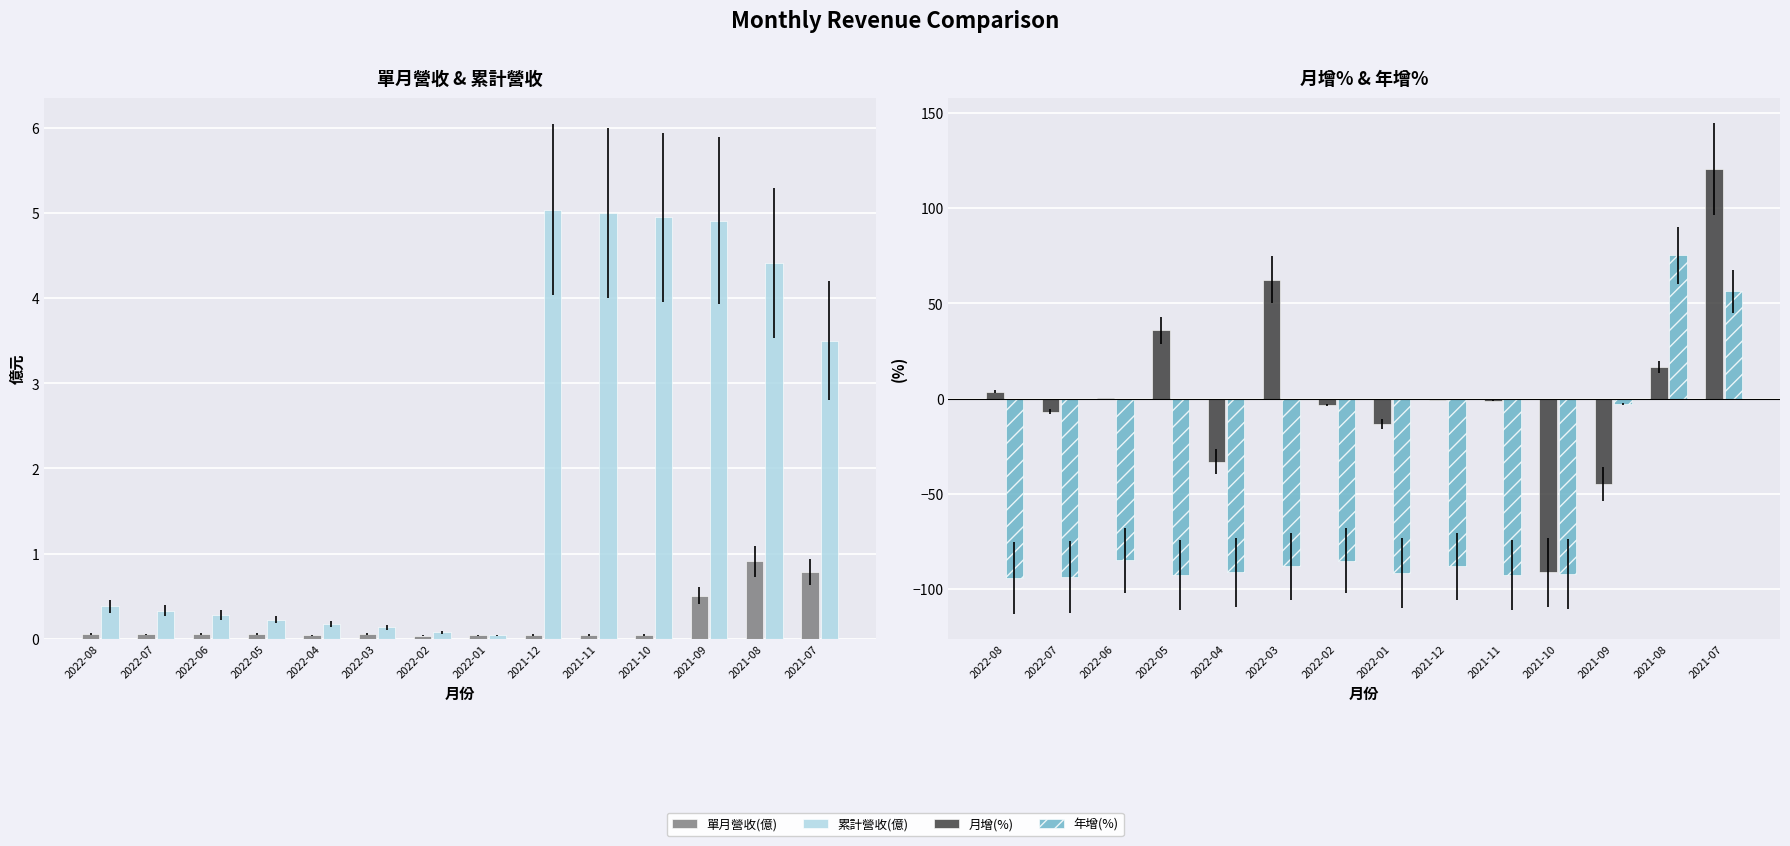

What is the label of the 5th bar from the right?

2021-11